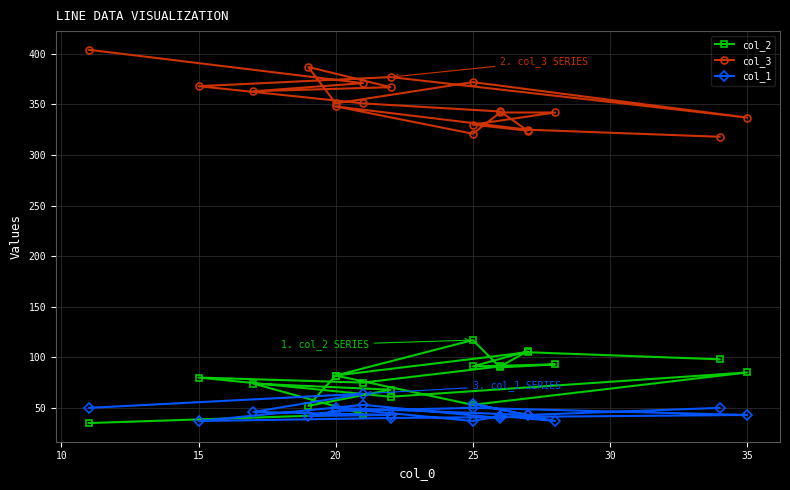

After their last crossing, which series has the higher values: col_1 or col_2?

col_2